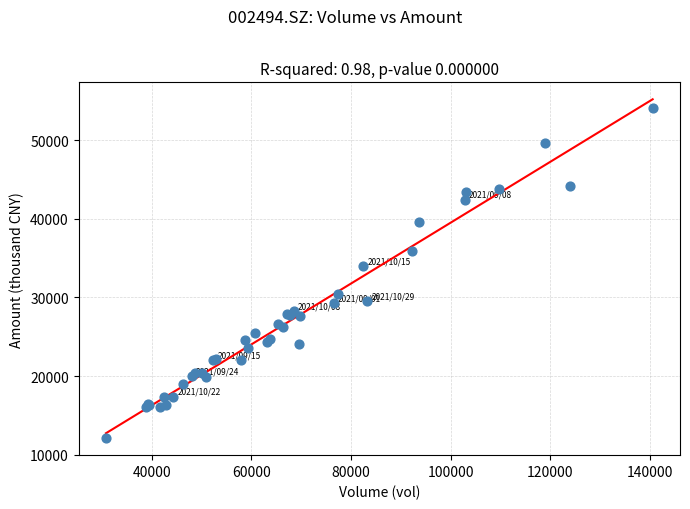

What Y value in the scatter plot is closest to 33085?

33970.4